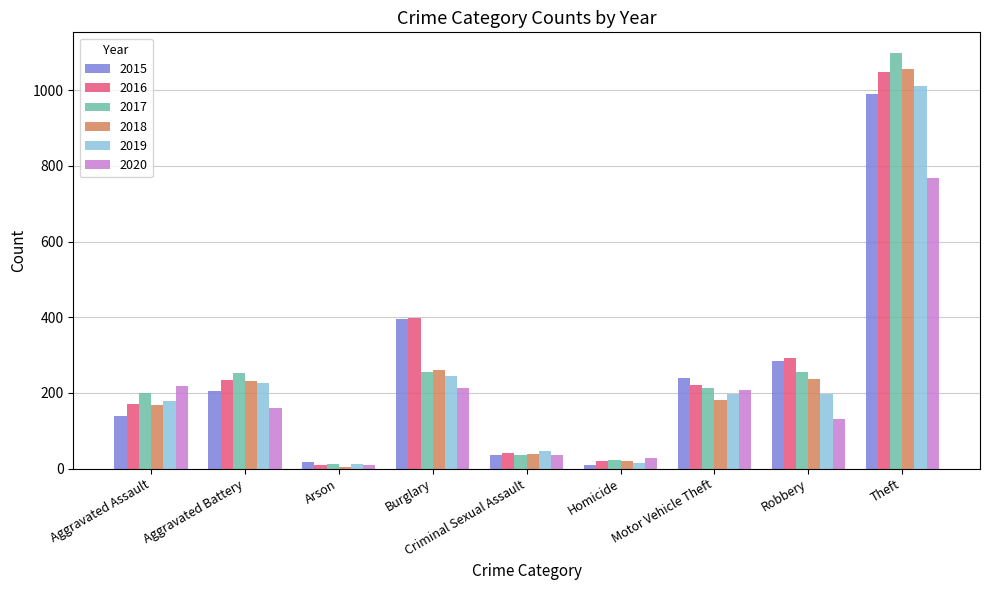

Is it true that 2016 equals 352 at Aggravated Battery?

False